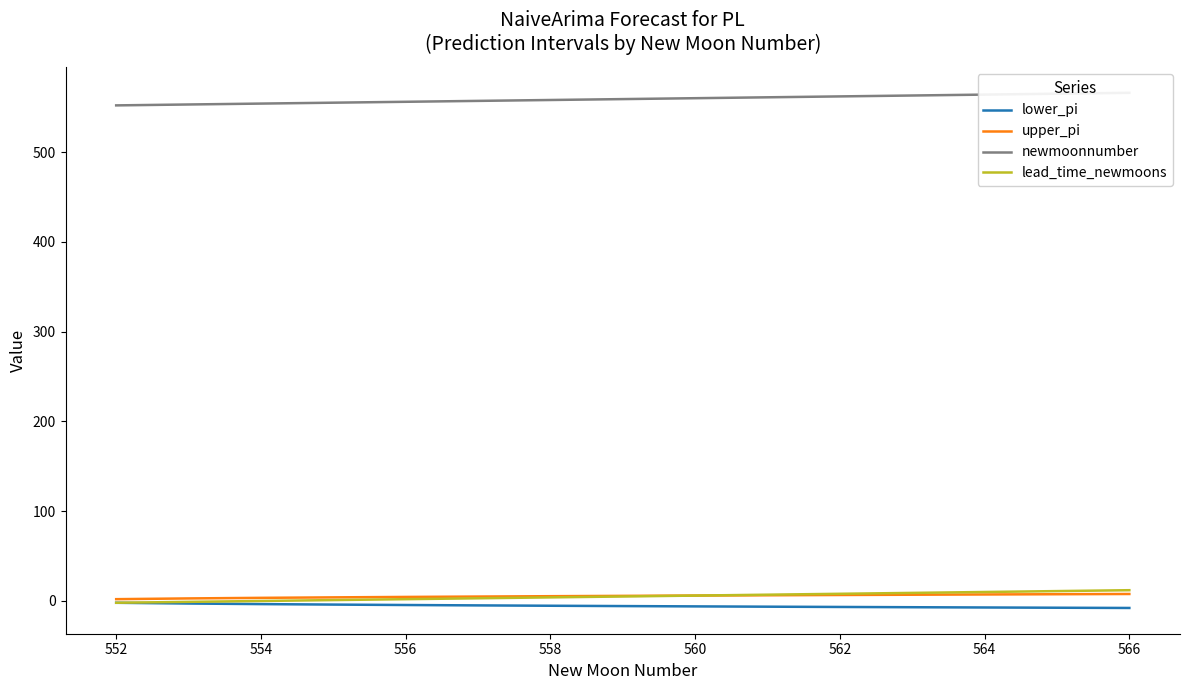

True or false: newmoonnumber and upper_pi cross at least once.

False